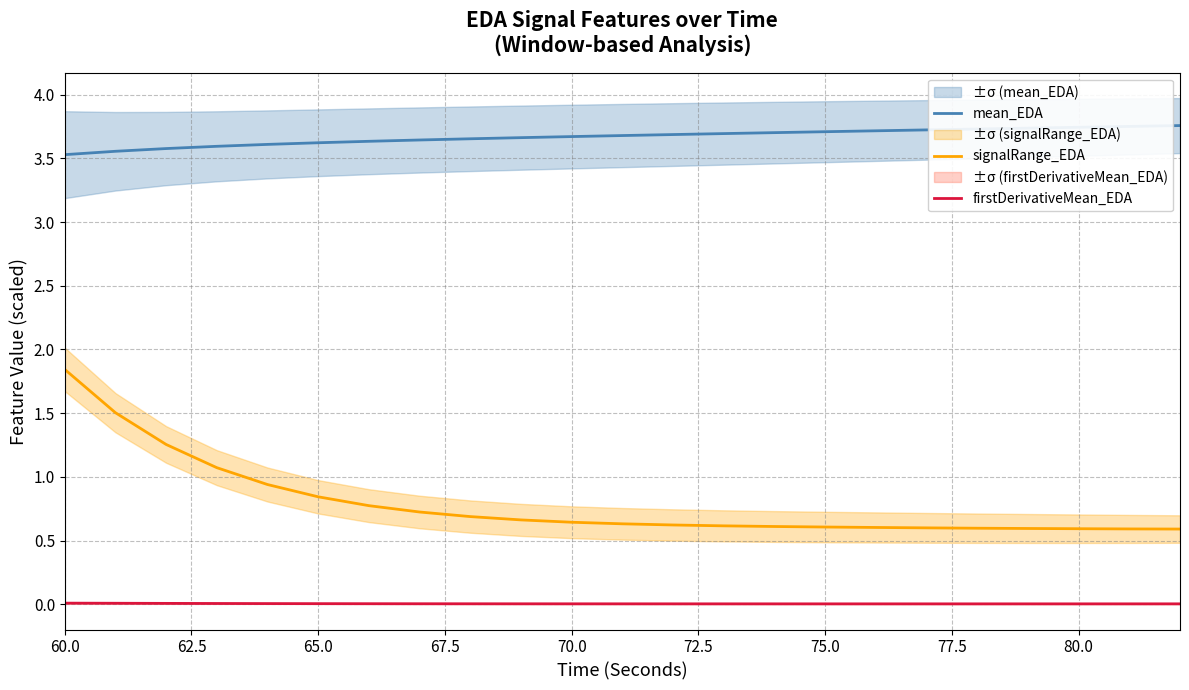

True or false: signalRange_EDA and mean_EDA cross at least once.

False